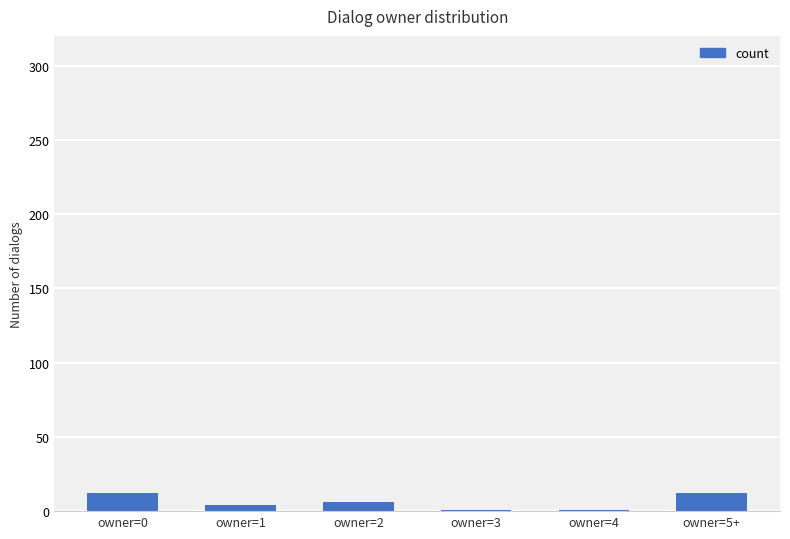

What position from the left is owner=2?

3